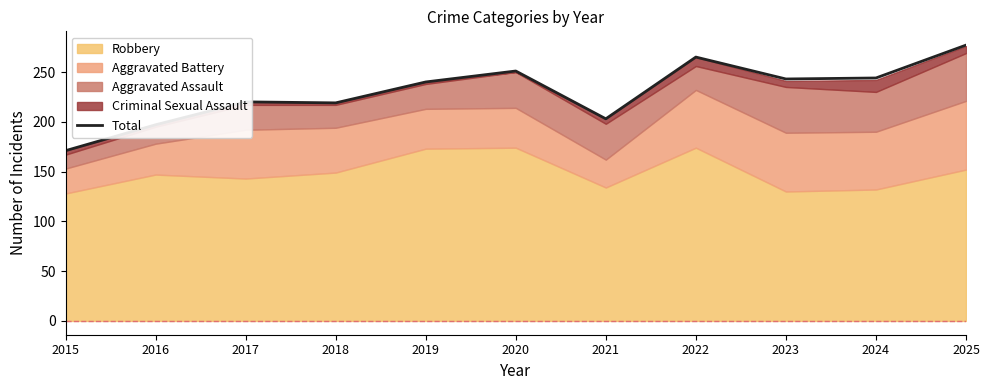

Which has a higher value, 2021 or 2023?

2023